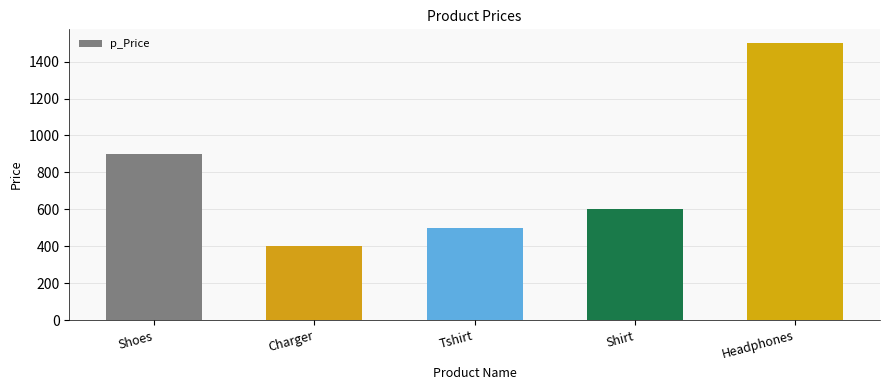

What is the difference between the maximum and minimum values?

1100